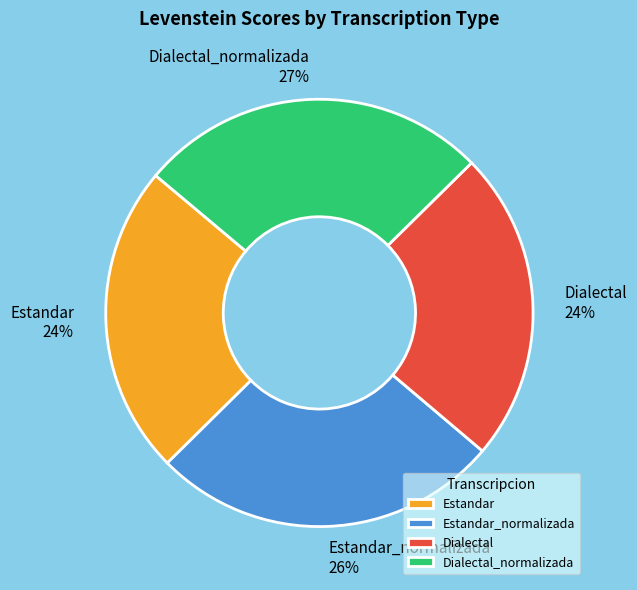

Approximately how many times larger is the value at Dialectal compared to Estandar?

1.0